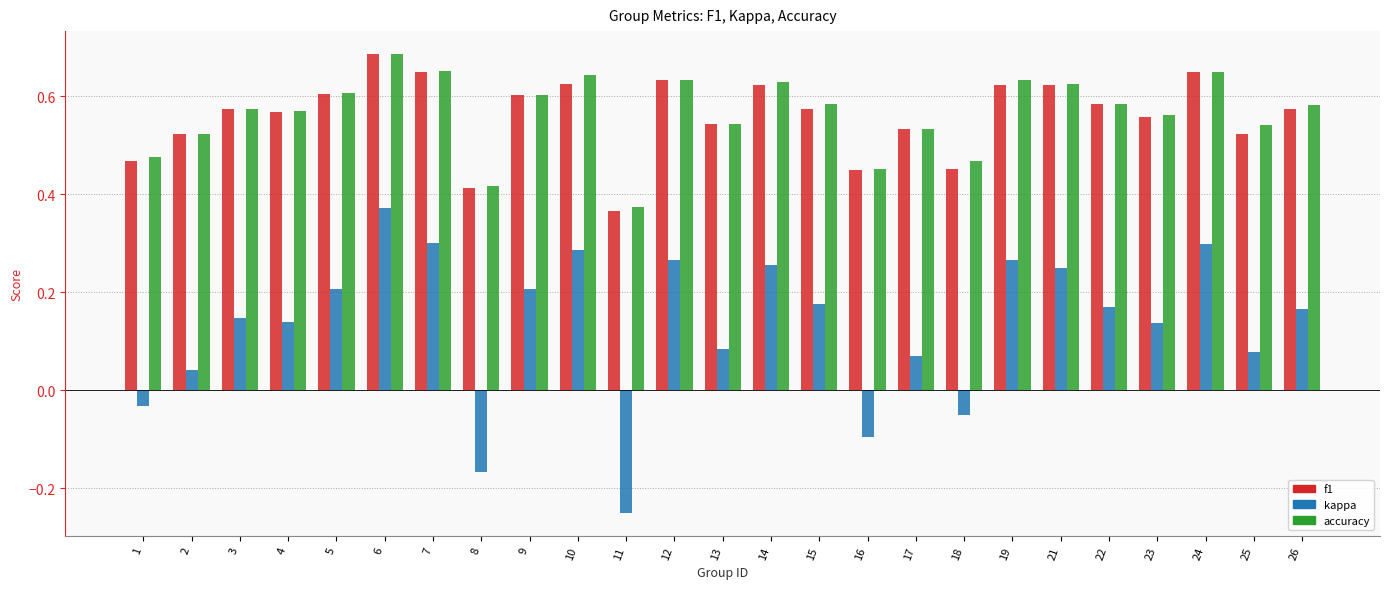

At which category is the sum across all series the highest?

6